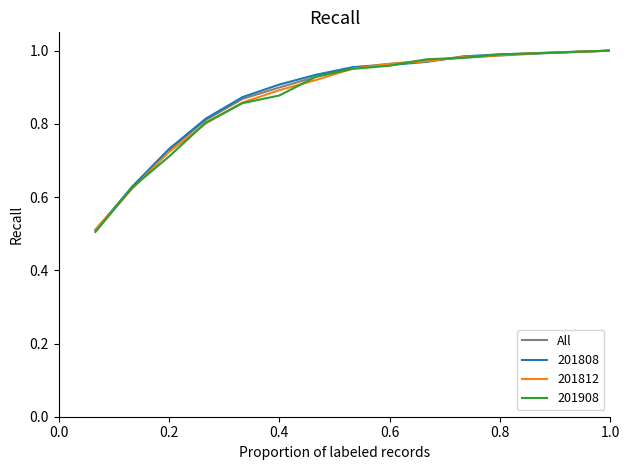

Which series has the largest range (max minus min)?

201908